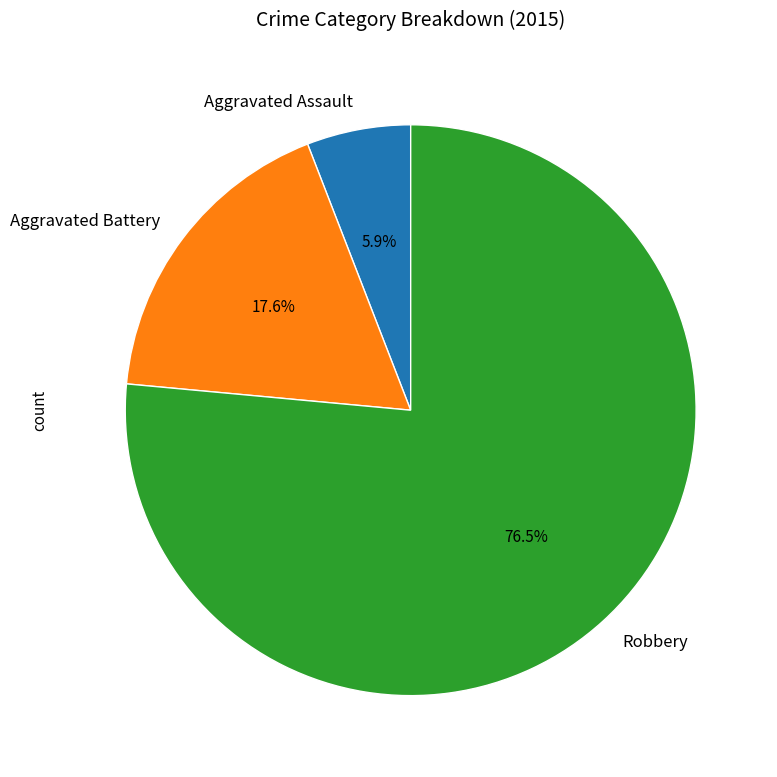

Does Robbery represent more than half of the total?

Yes